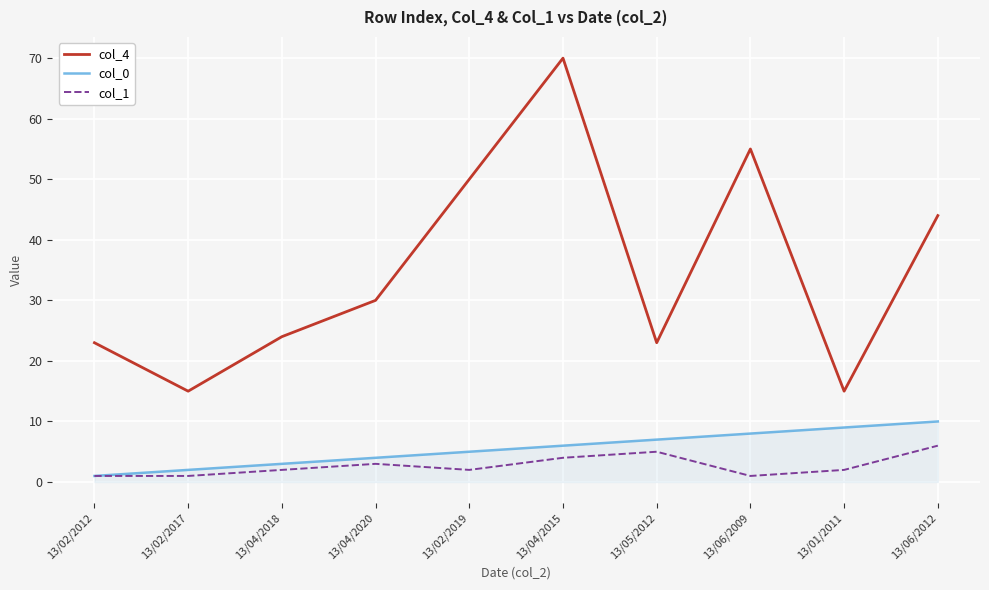

The value of col_4 at 13/02/2012 is 23. True or false?

True